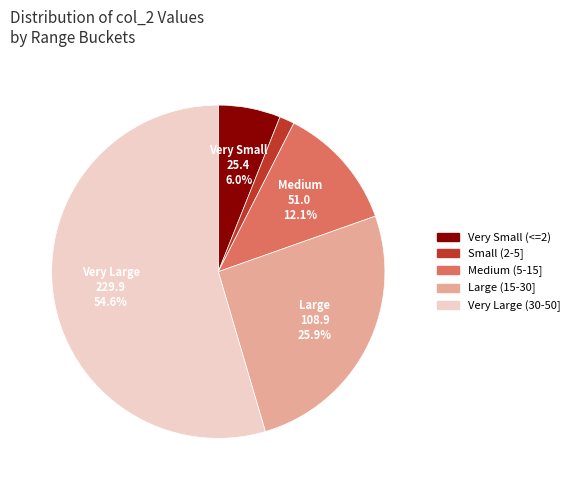

Rank the categories by value from highest to lowest.

Very Large (30-50], Large (15-30], Medium (5-15], Very Small (<=2), Small (2-5]